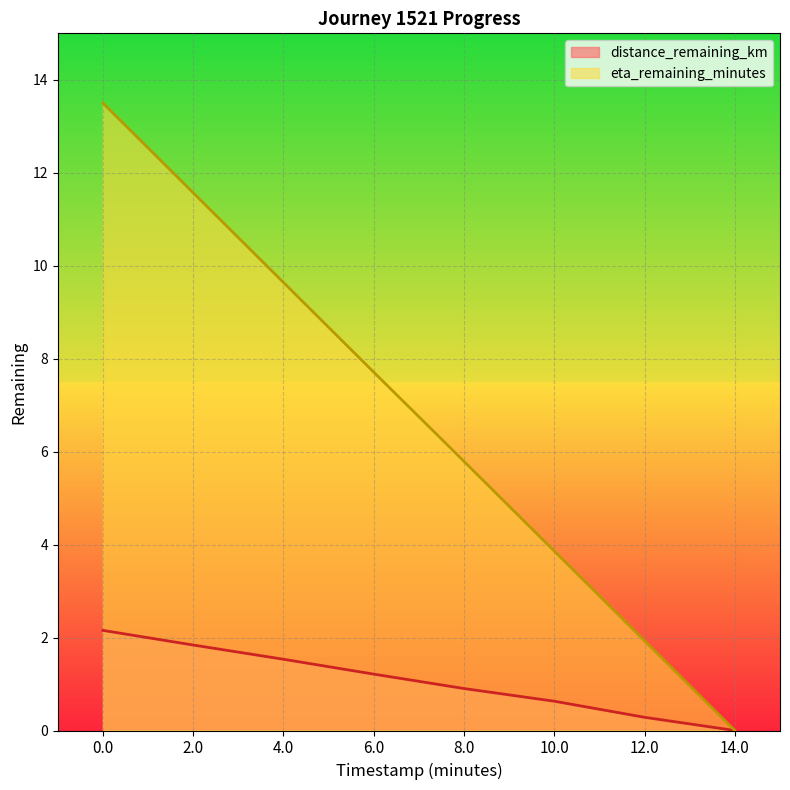

At which label is distance_remaining_km closest to 1?

8.0